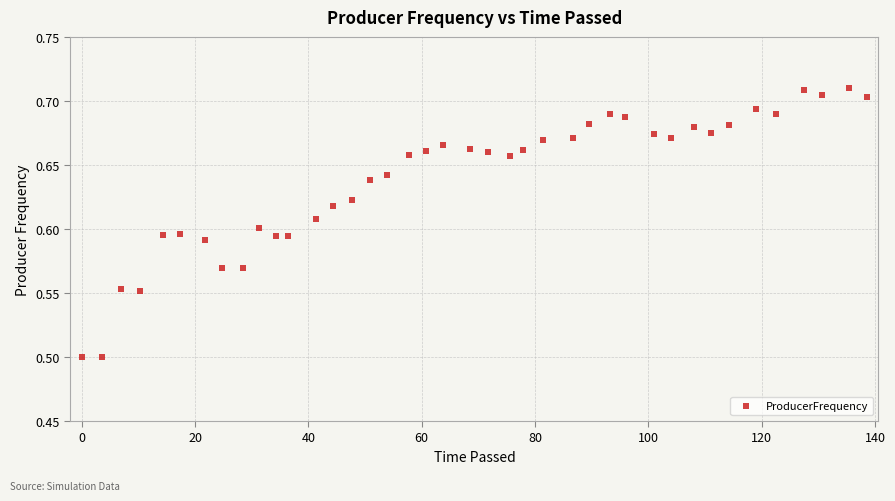

What is the range of X values (max minus min)?

138.6